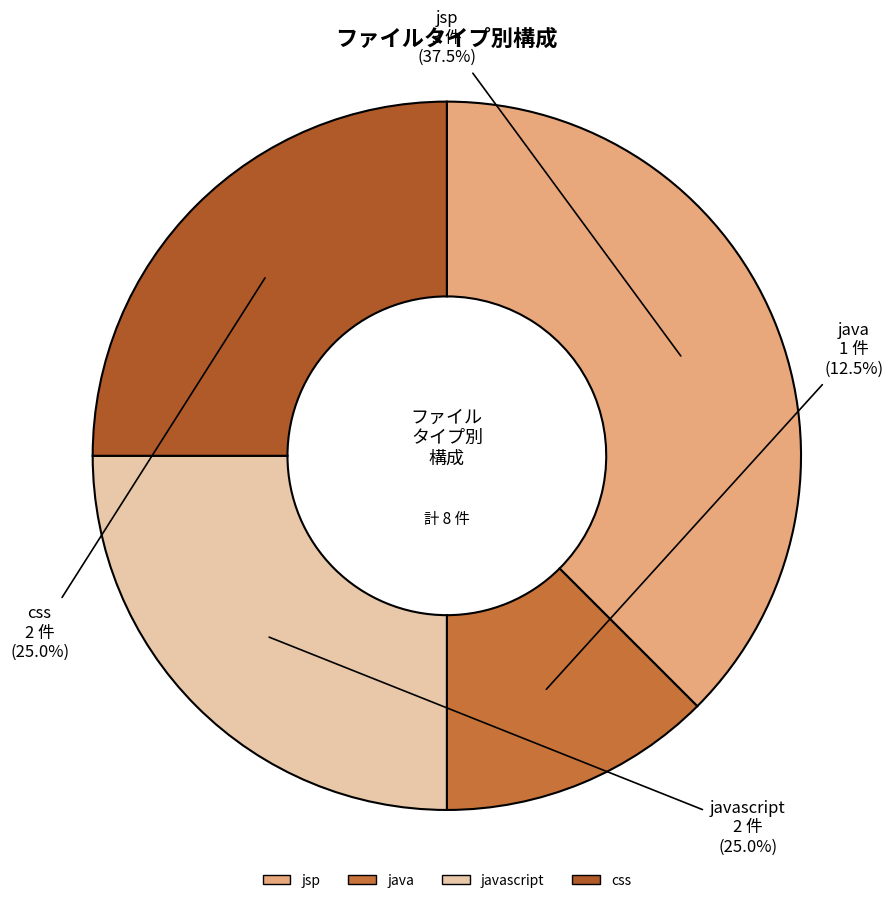

Count the number of slices in the pie.

4